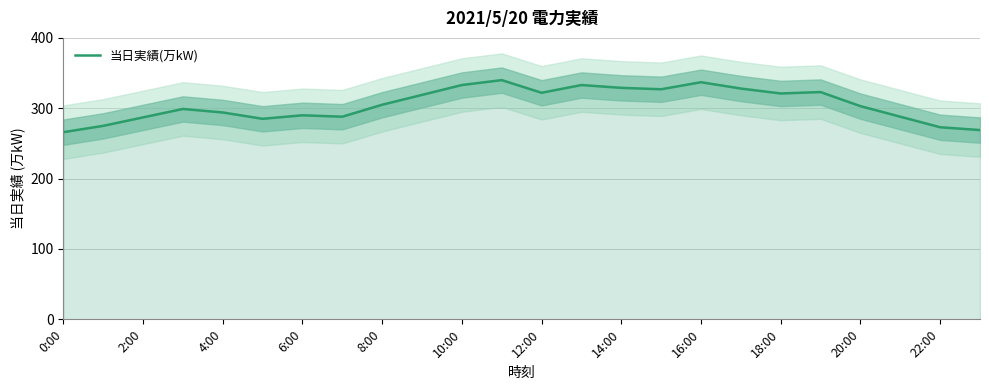

True or false: 当日実績(万kW) has a value of 266 at 0:00.

True